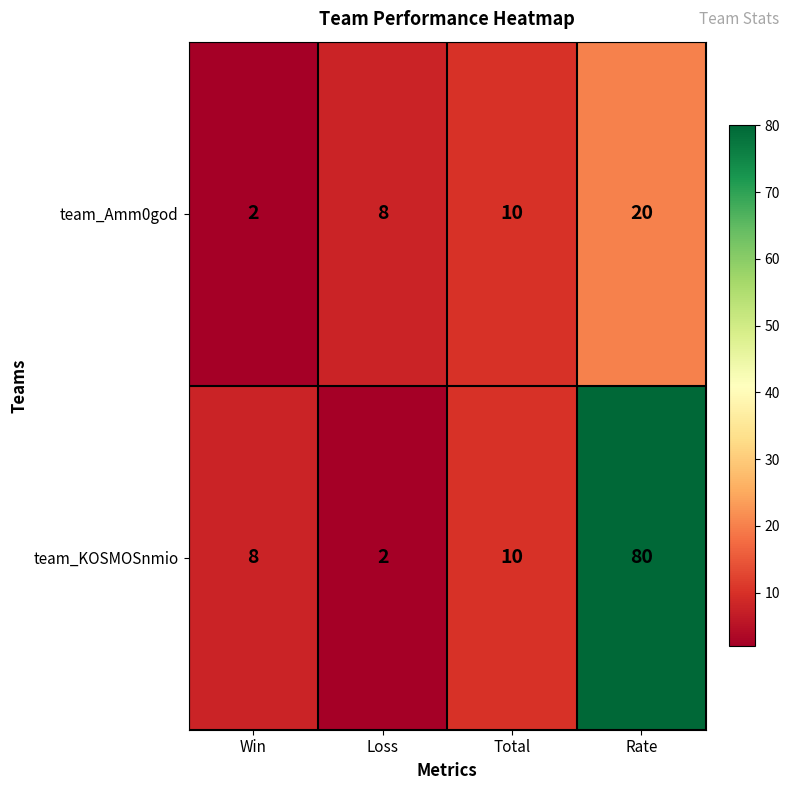

Which series has the largest total across all categories?

team_KOSMOSnmio